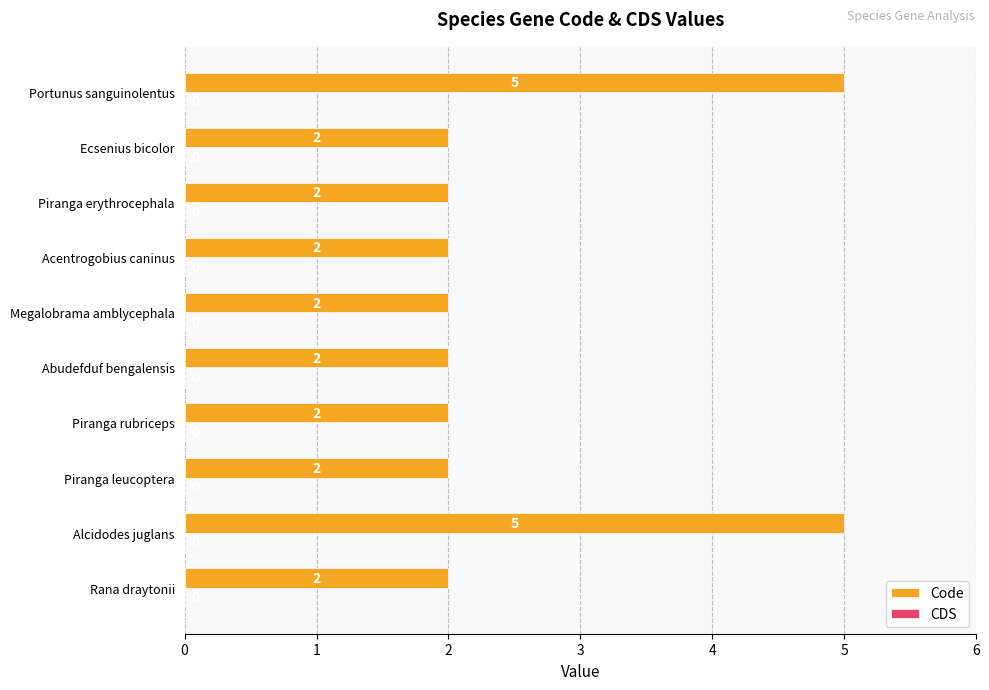

How many bars are there in total?

10